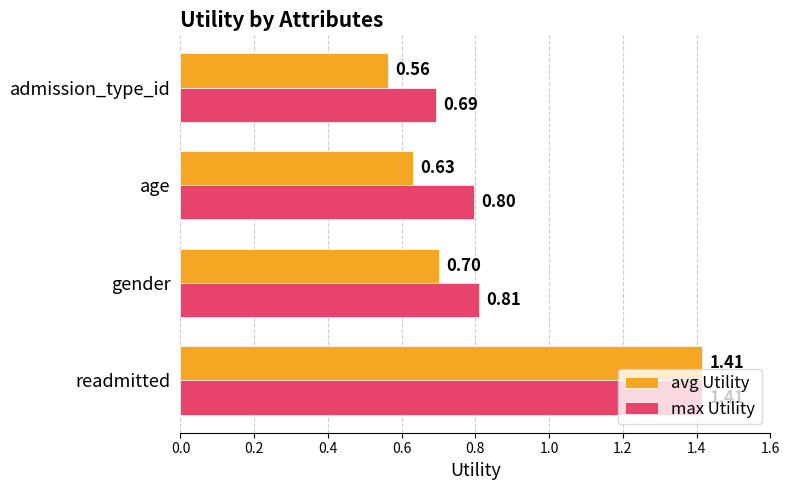

At which category is the sum across all series the highest?

readmitted